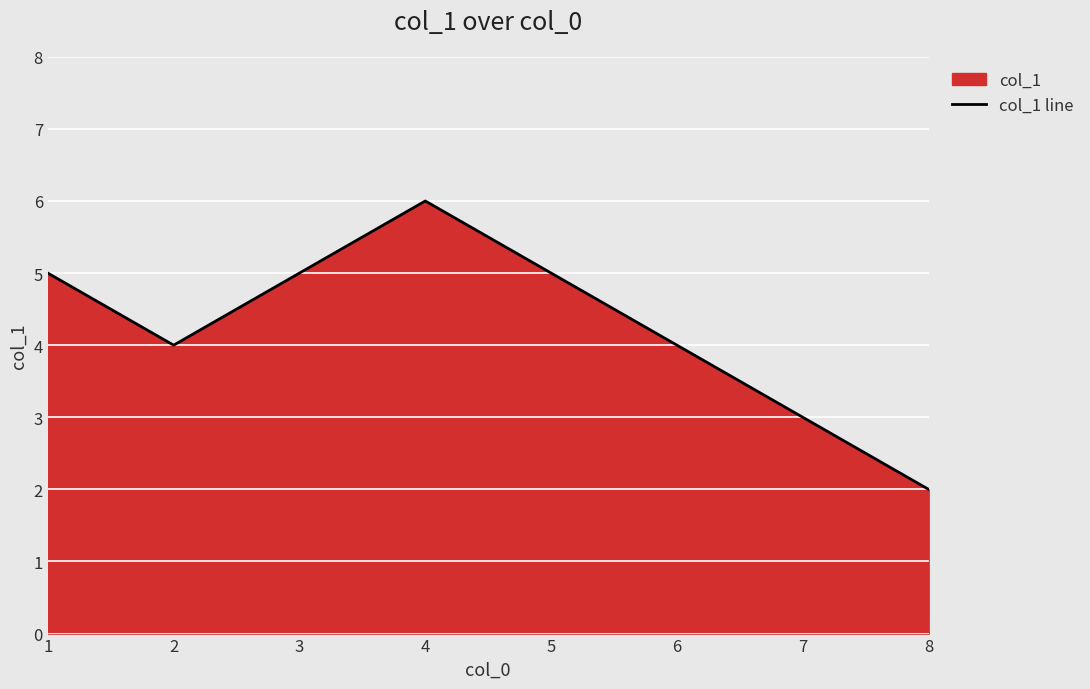

How many lines are shown in the chart?

1